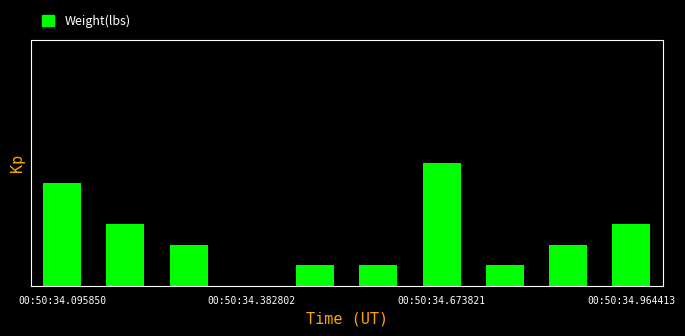

What is the difference between the maximum and minimum values?

0.1